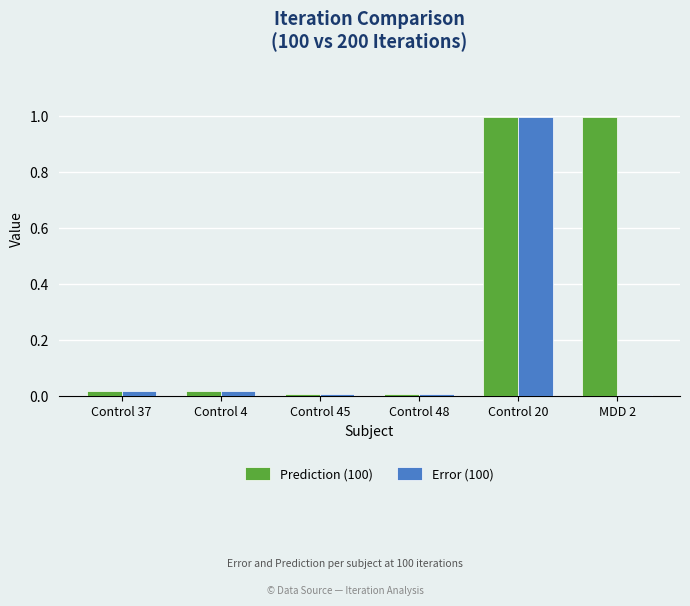

What is the label of the 1st bar from the right?

MDD 2